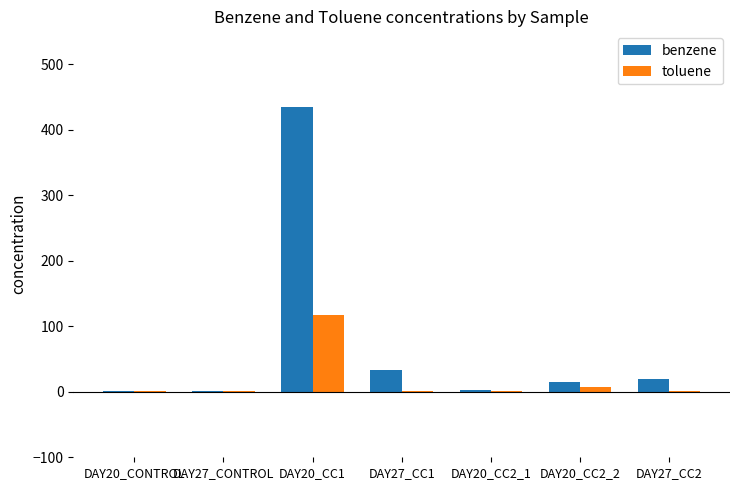

The value of benzene at DAY27_CONTROL is 0.5. True or false?

True